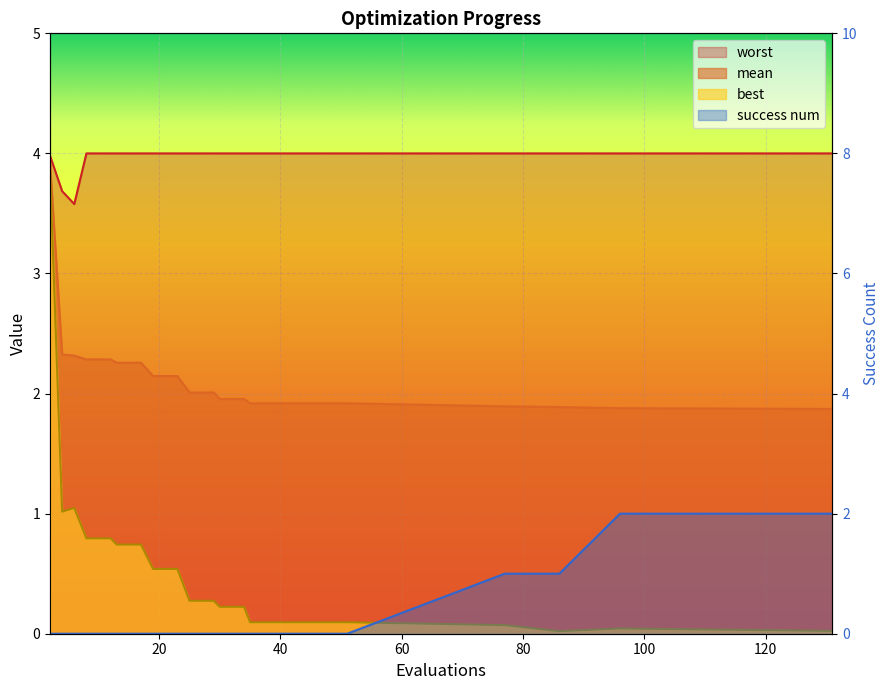

What is the difference between the maximum and minimum values in the mean series?

2.1